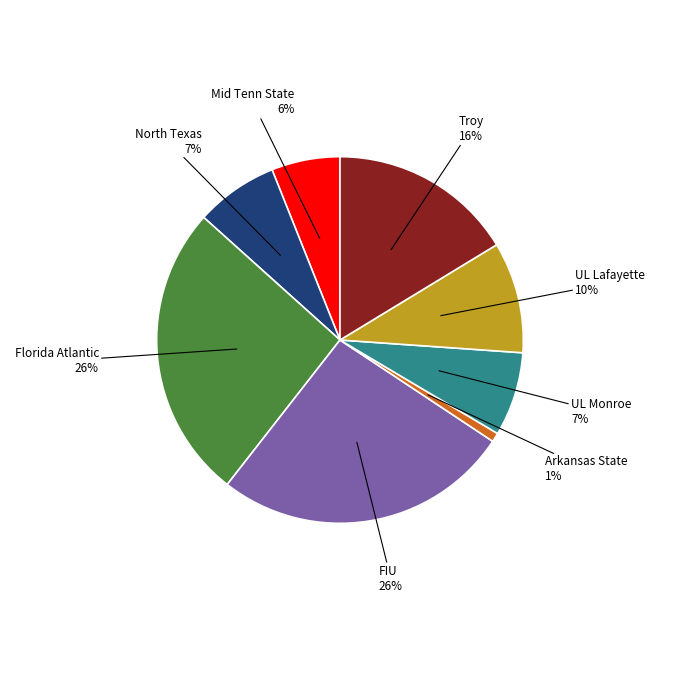

Combined, do North Texas and Troy account for over 50%?

No